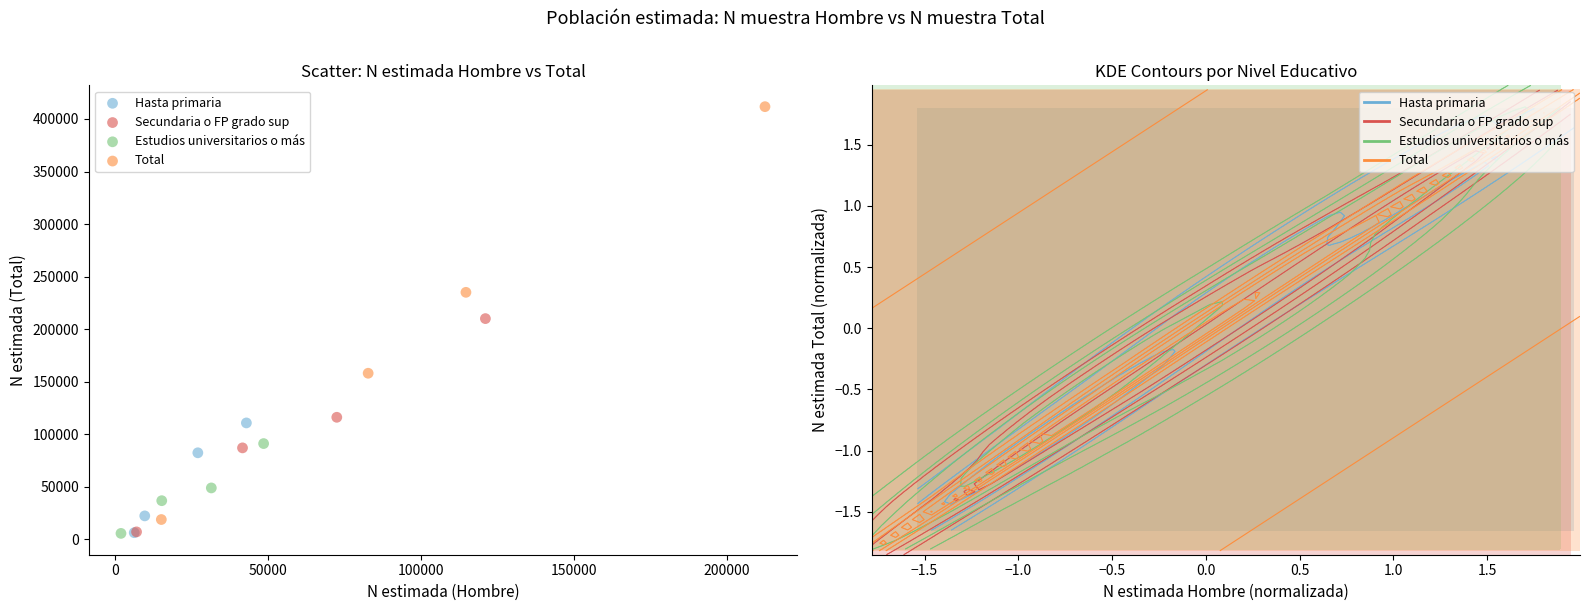

Which series has the widest spread of Y values?

Total